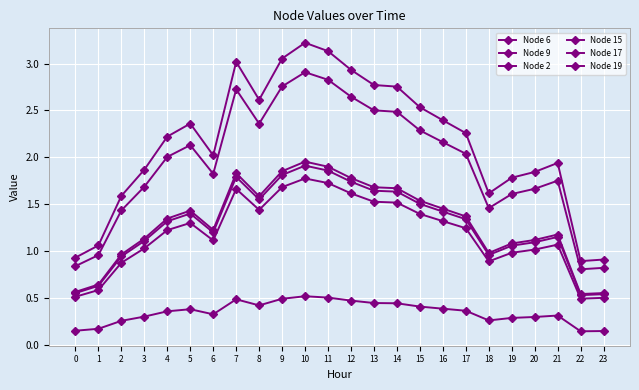

What is the maximum value for Node 19?

2.0